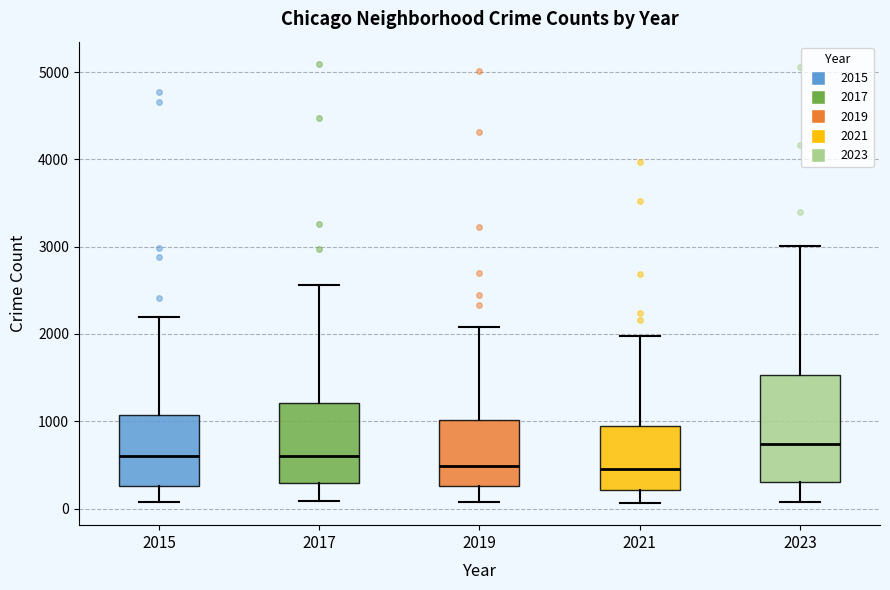

Reading left to right, transcribe this box plot: for each box, give where its median line is, the range the box spans, and where its two whiskers end, as read against the y-axis. The values are not printed on the chart, so give them approximately, as read against the axis.

2015: median 600, box 300 to 1100, whiskers 100 to 2200
2017: median 600, box 300 to 1200, whiskers 100 to 2600
2019: median 500, box 300 to 1000, whiskers 100 to 2100
2021: median 500, box 200 to 900, whiskers 100 to 2000
2023: median 700, box 300 to 1500, whiskers 100 to 3000